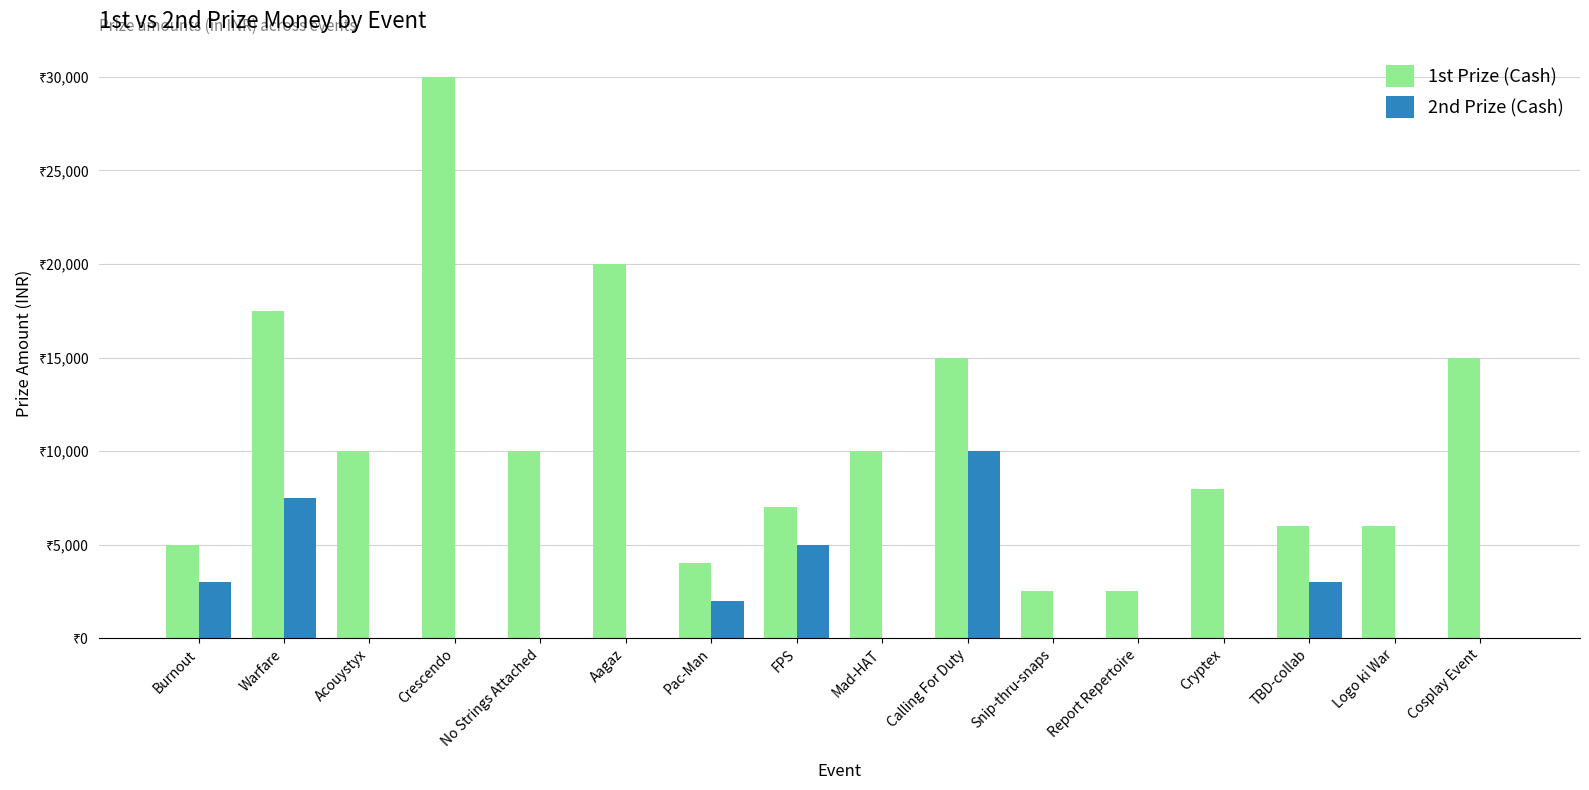

What value does the 1st Prize (Cash) series have at Report Repertoire?

2500